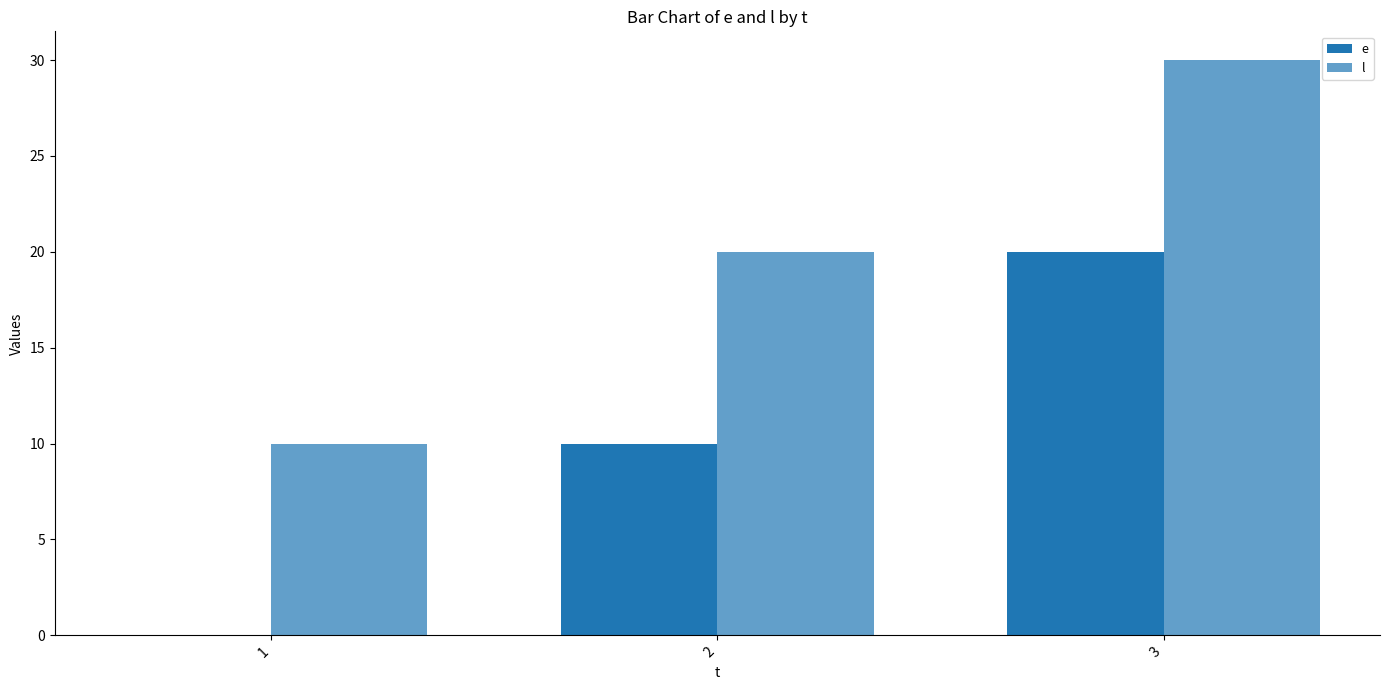

What is the spread (max minus min) of values at 1?

10